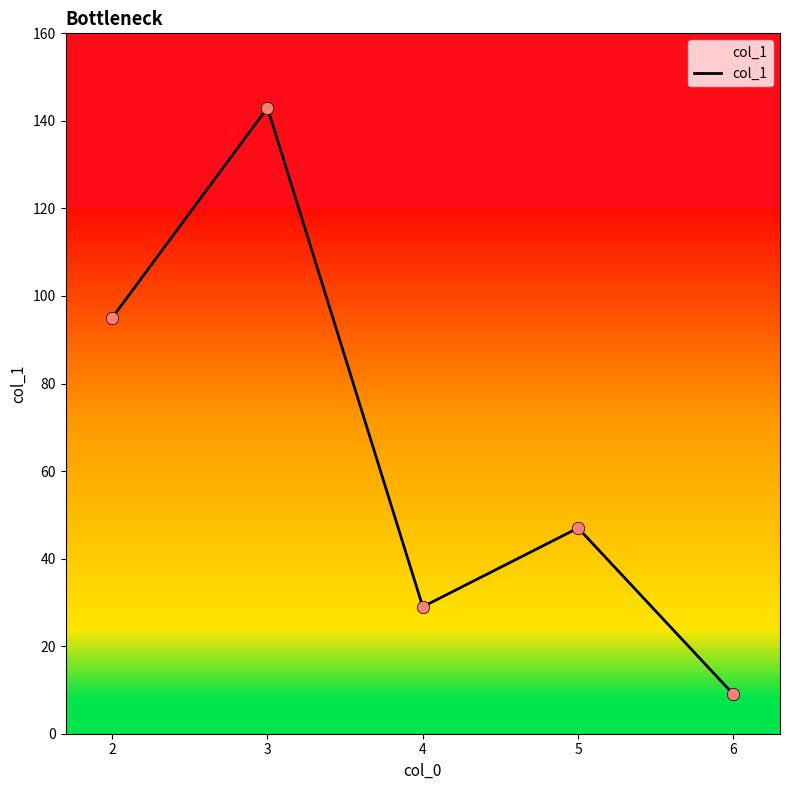

What is the ratio of the value at 5 to the value at 3?

0.3